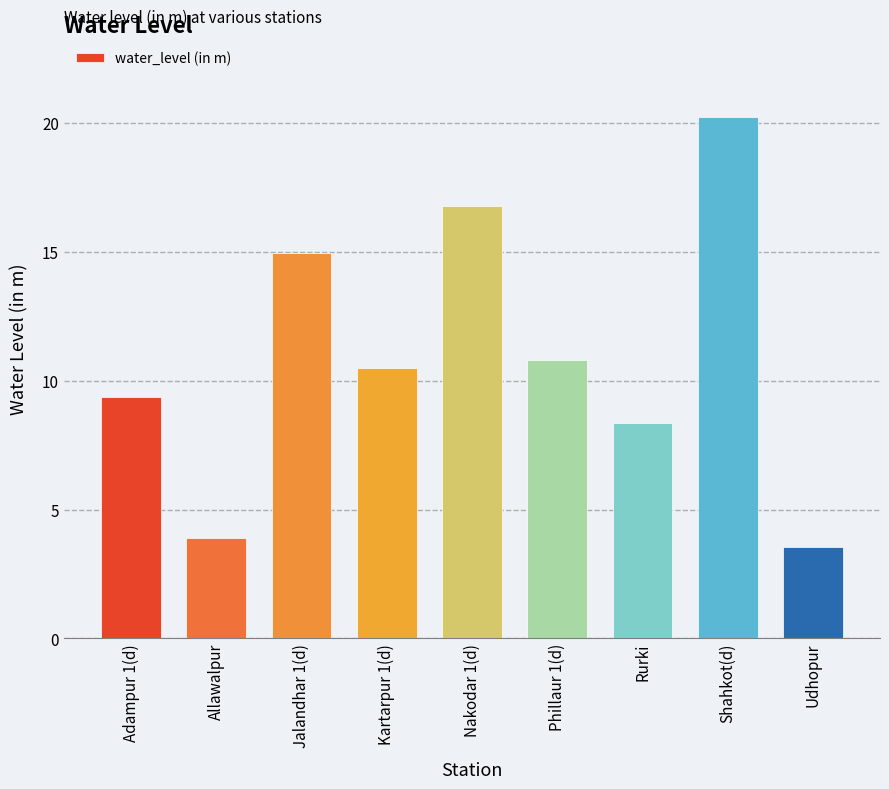

What is the sum of all values?

98.4